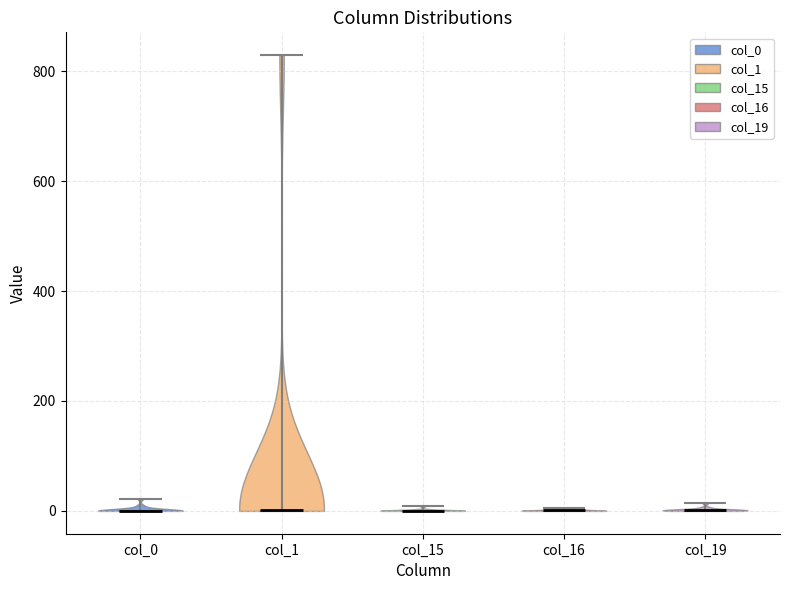

What is the highest point the violin for col_0 reaches on the y-axis? The values are not printed on the chart, so give them approximately, as read against the axis.

20